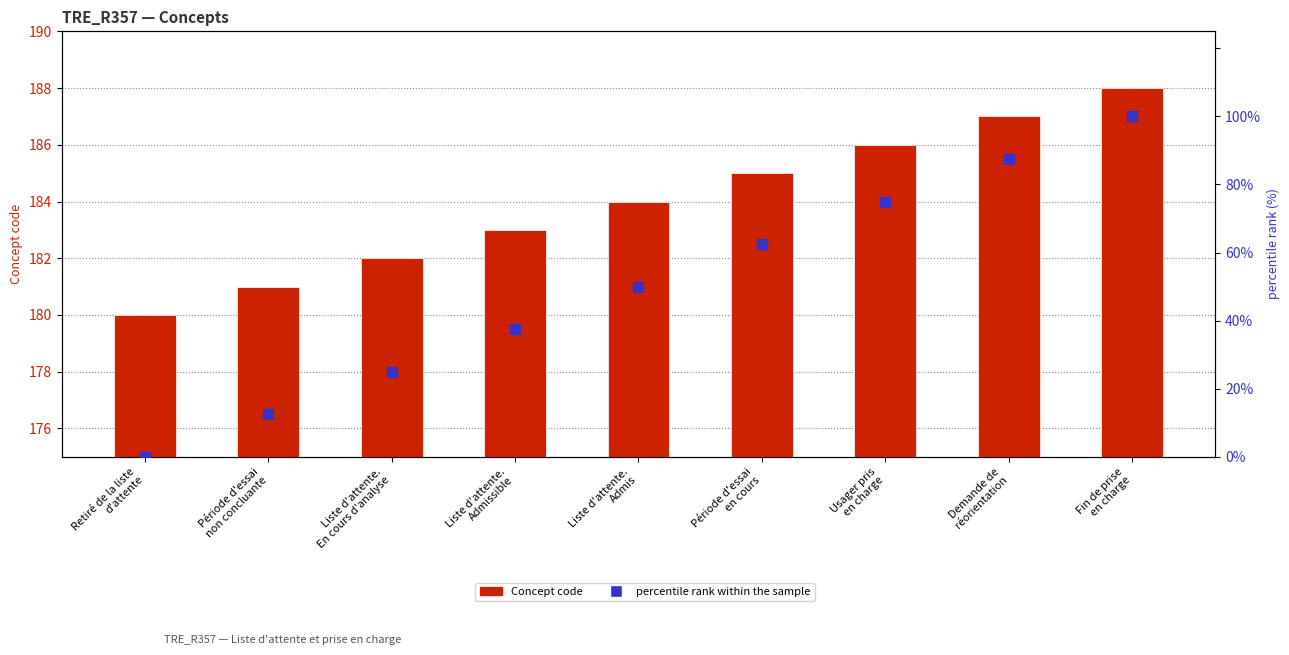

What is the total value across all series at Liste d'attente.
Admissible?

220.5